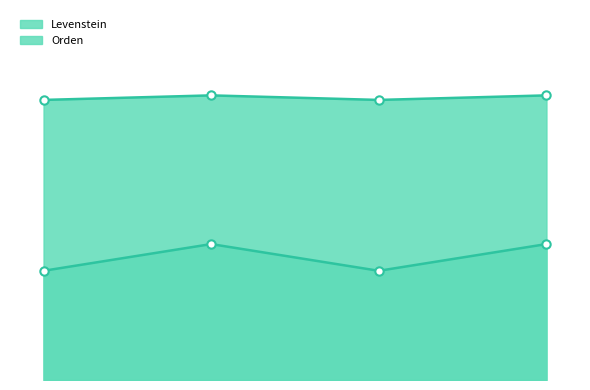

Which series has the largest range (max minus min)?

Levenstein